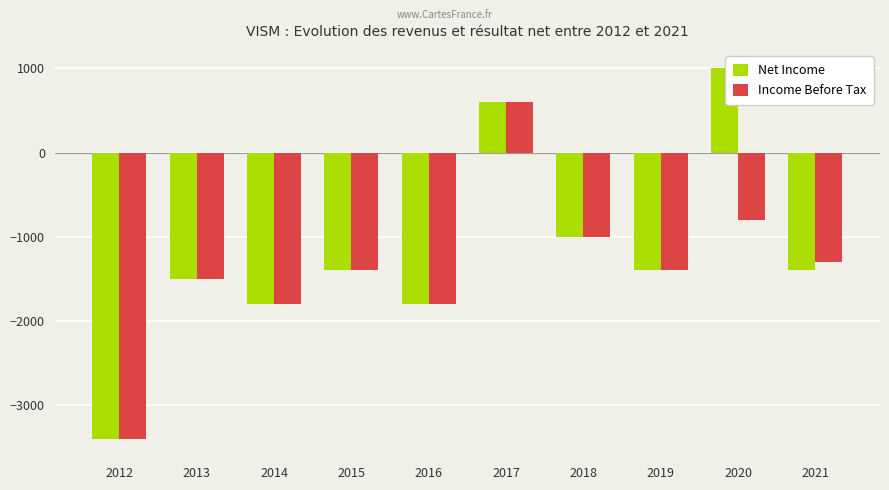

Are the bars horizontal?

No